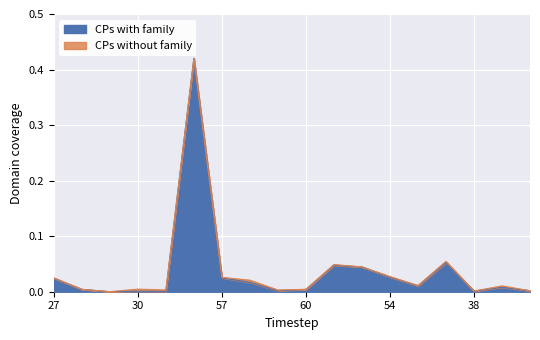

Reading left to right, transcribe all the data shown in this chart.

27=0.0	28=0.0	29=0.0	30=0.0	31=0.0	56=0.4	57=0.0	58=0.0	59=0.0	60=0.0	61=0.0	62=0.0	54=0.0	55=0.0	63=0.1	38=0.0	39=0.0	40=0.0